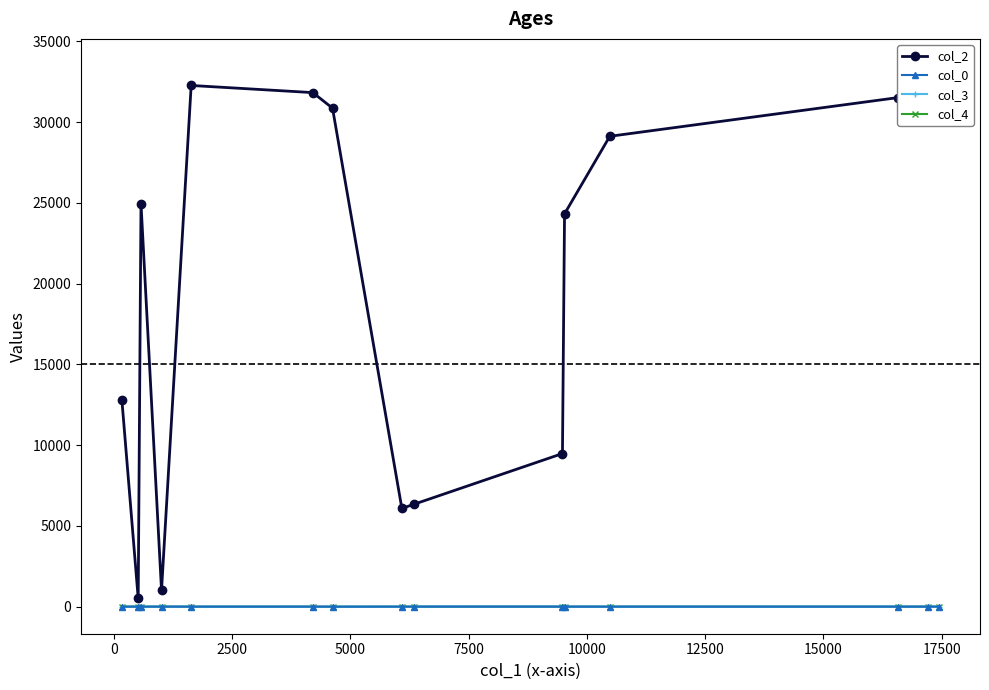

What is the spread (max minus min) of values at 15000?

6086.0